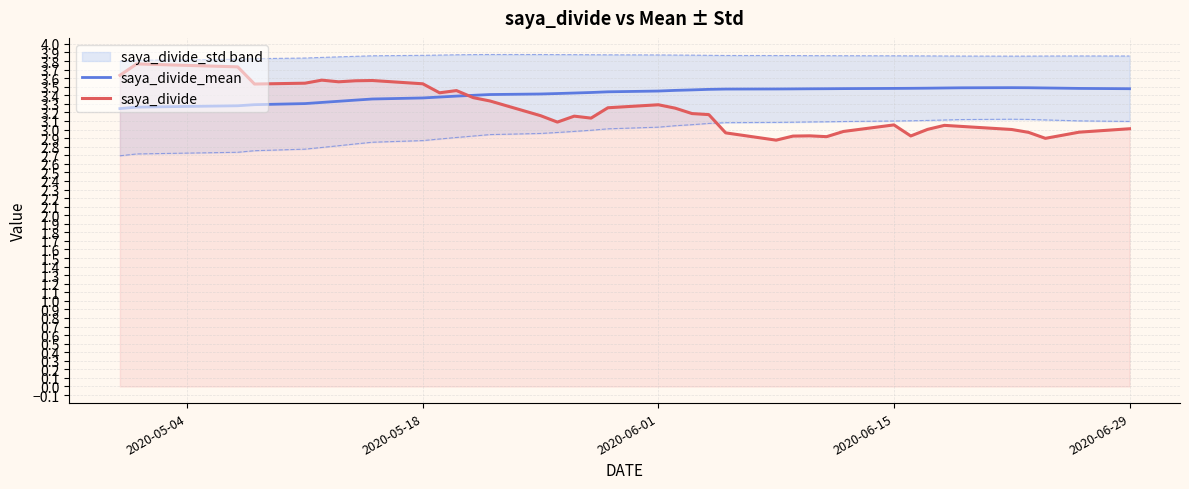

Is it true that saya_divide_mean equals 3.5 at 2020-06-15?

True